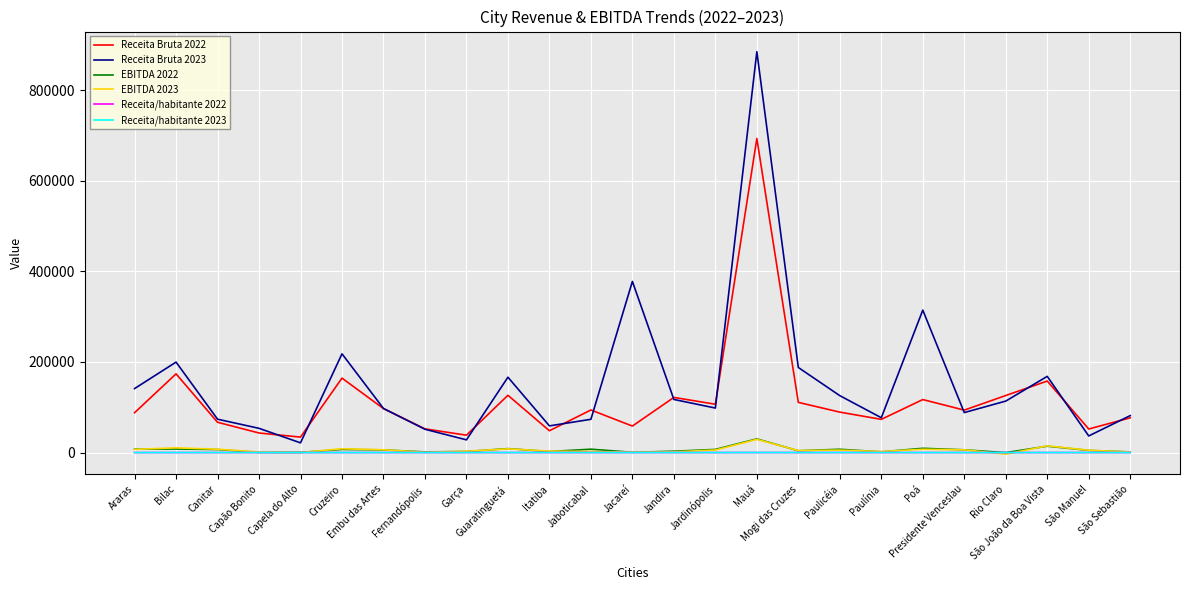

True or false: EBITDA 2022 and Receita Bruta 2022 intersect in this chart.

False